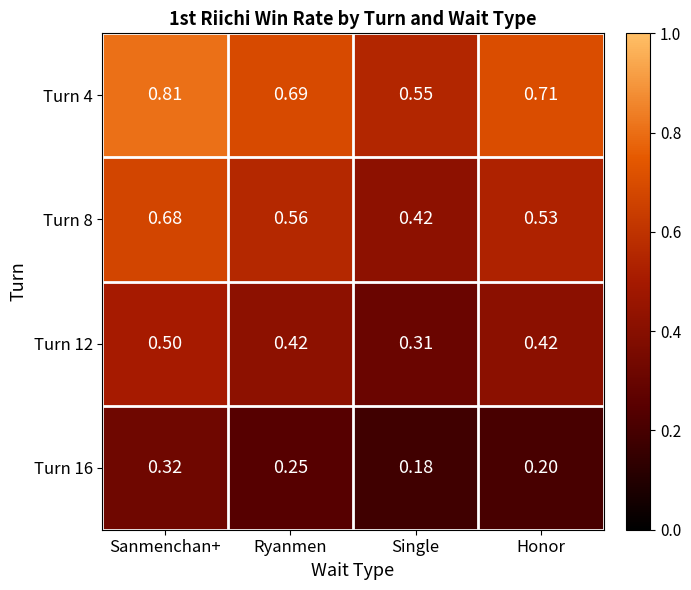

At which label is Turn 4 closest to 0?

Single